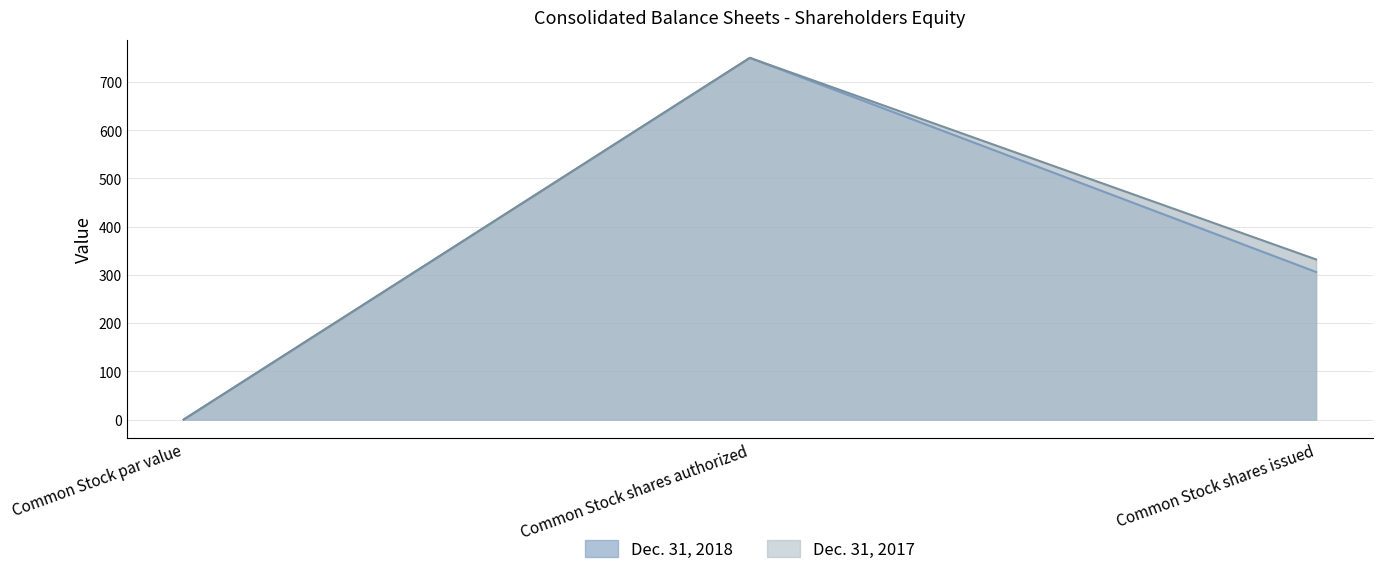

How many values in the Dec. 31, 2018 series exceed 306?

1